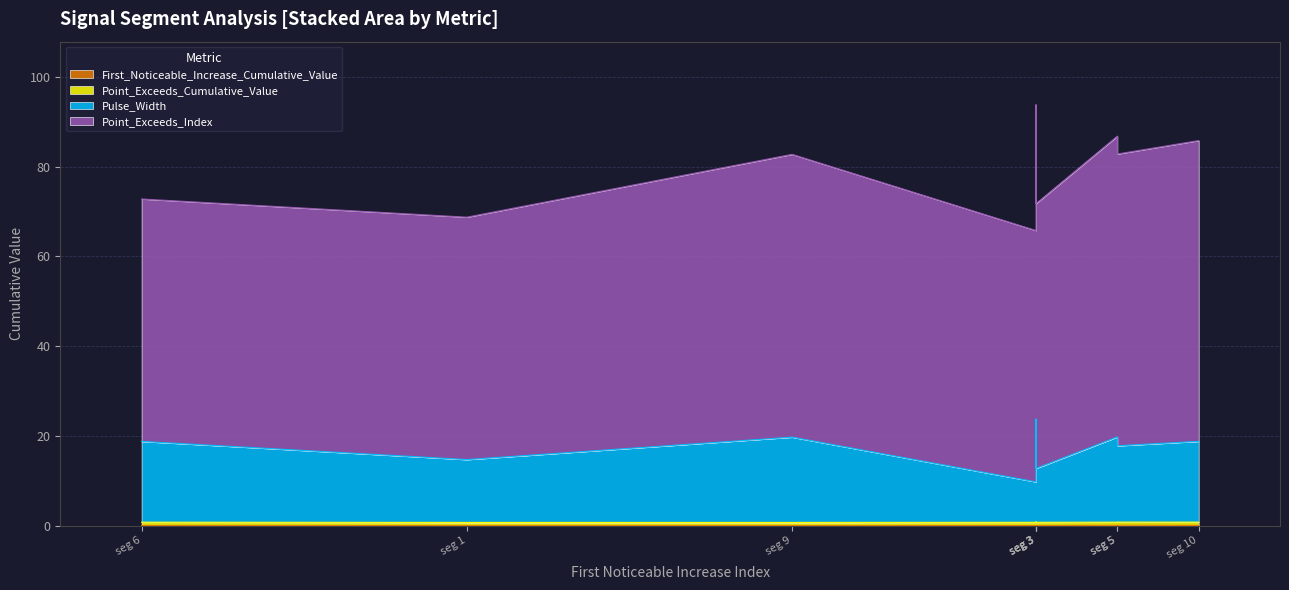

What are all the series names shown in the legend?

First_Noticeable_Increase_Cumulative_Value, Point_Exceeds_Cumulative_Value, Pulse_Width, Point_Exceeds_Index